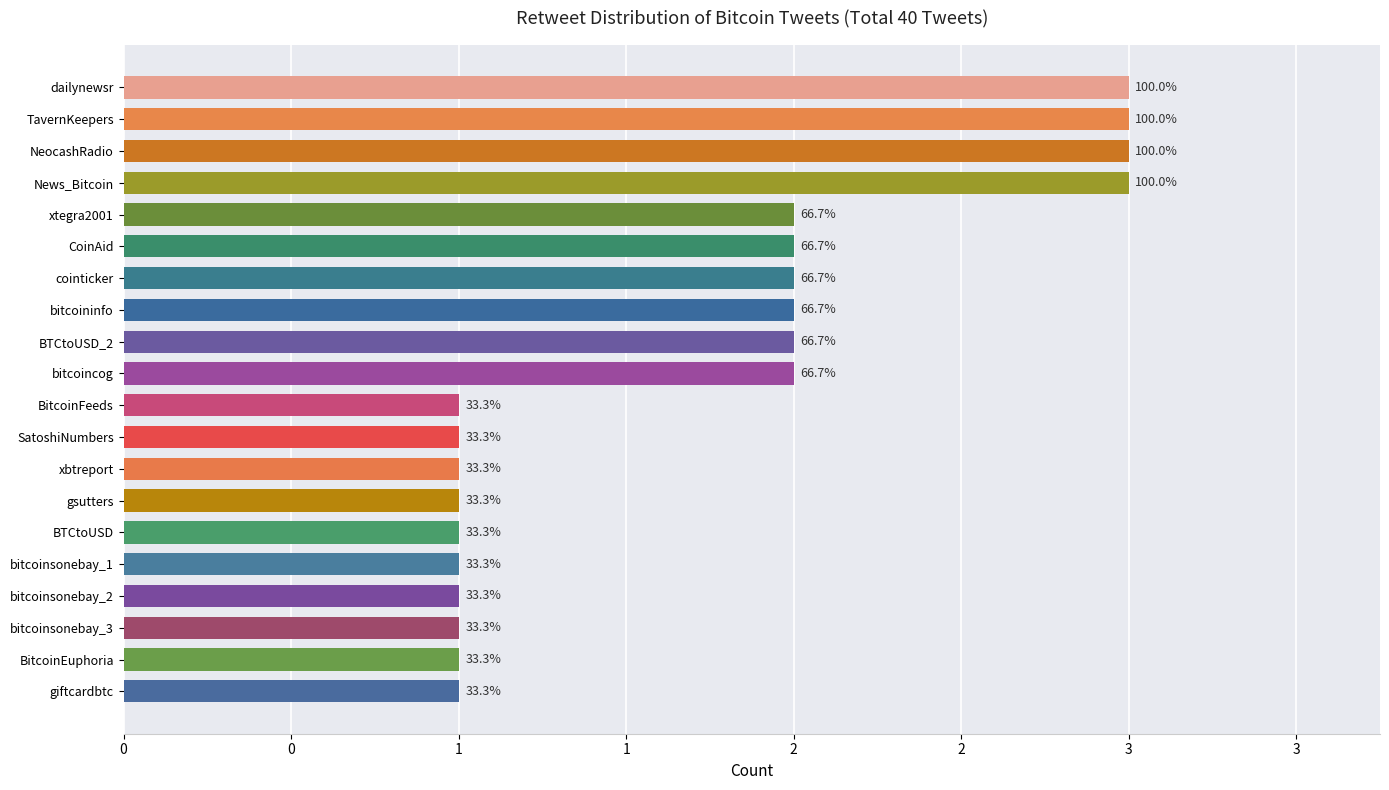

Are the bars horizontal?

Yes